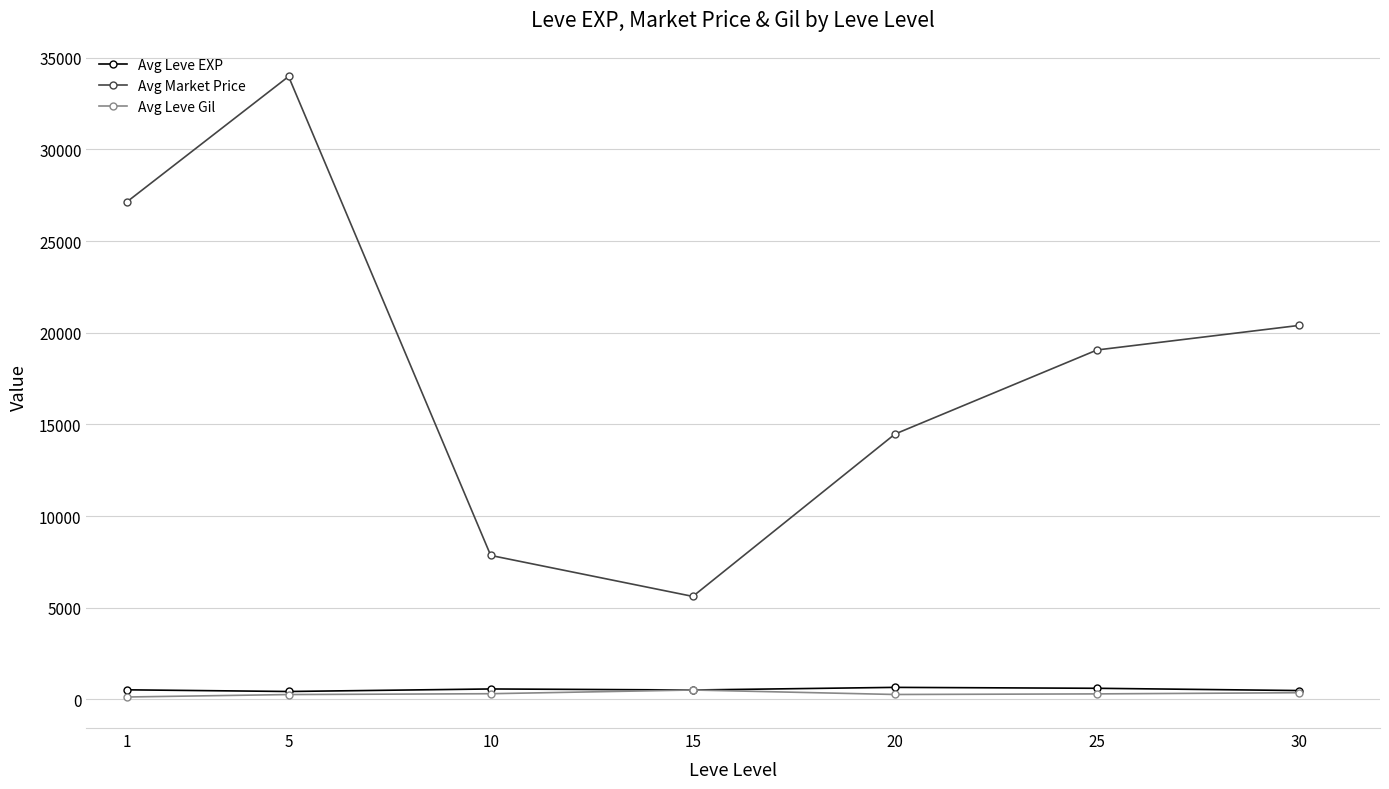

What is the spread (max minus min) of values at 10?

7545.0